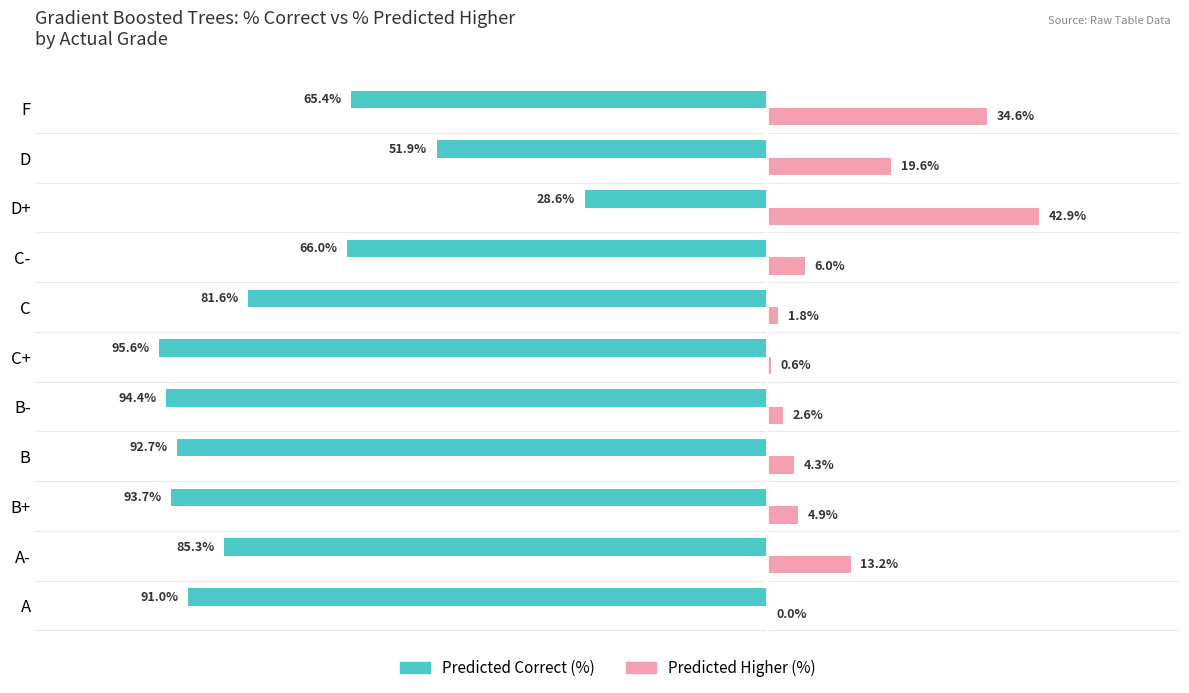

Which series has the largest total across all categories?

Predicted Higher (%)